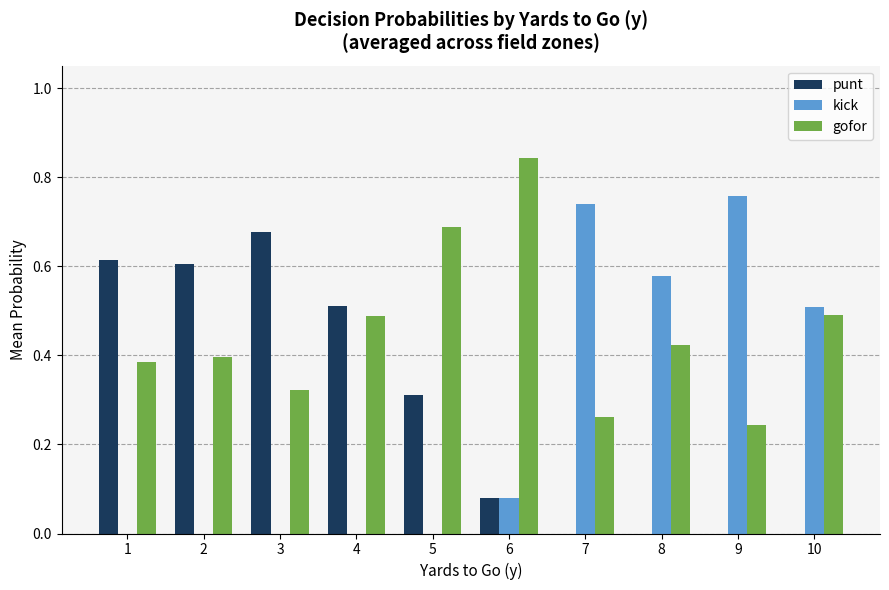

What is the sum of all gofor values?

4.5